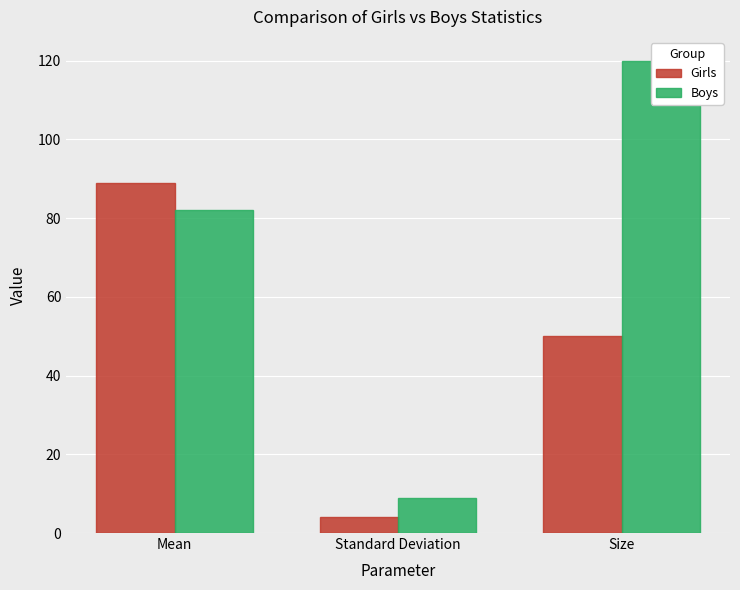

What is the difference between the second highest and minimum values in the Girls series?

46